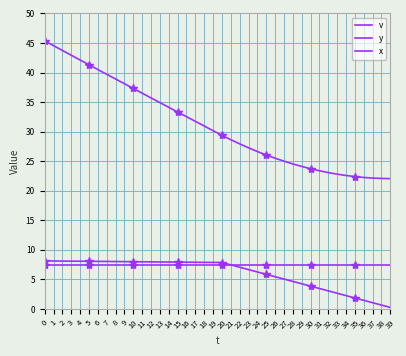

True or false: v has a value of 5.9 at 25.

True